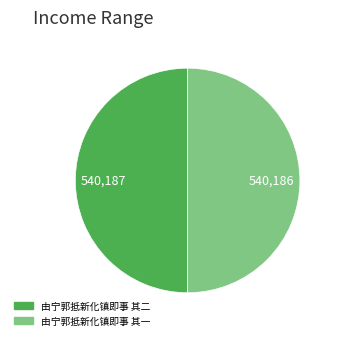

Combined, do 由宁郭抵新化镇即事 其一 and 由宁郭抵新化镇即事 其二 account for over 50%?

Yes